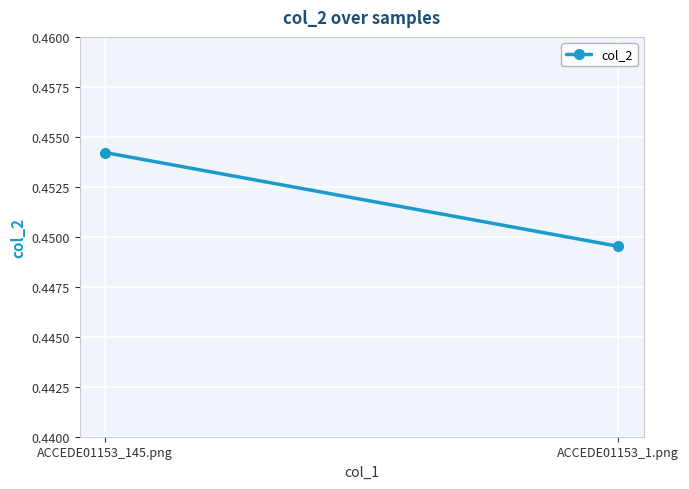

Rank the categories by value from highest to lowest.

ACCEDE01153_145.png, ACCEDE01153_1.png